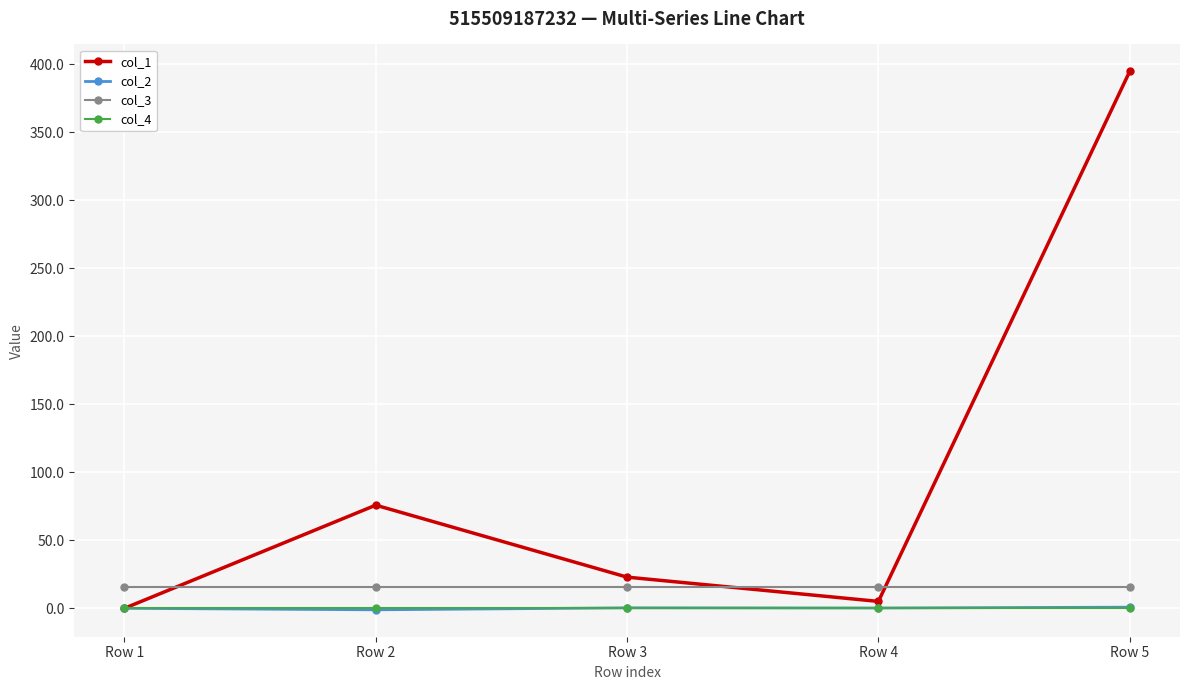

Which series has the widest spread of values?

col_1